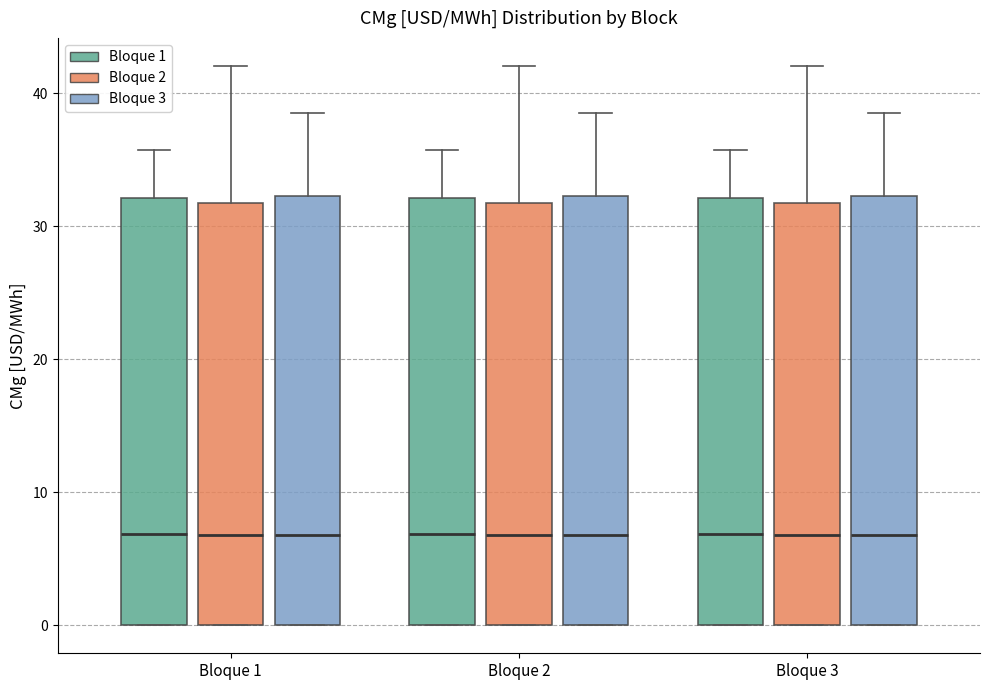

Where does the median line of the box for Bloque 1 (Bloque 1) sit on the y-axis? The values are not printed on the chart, so give them approximately, as read against the axis.

7